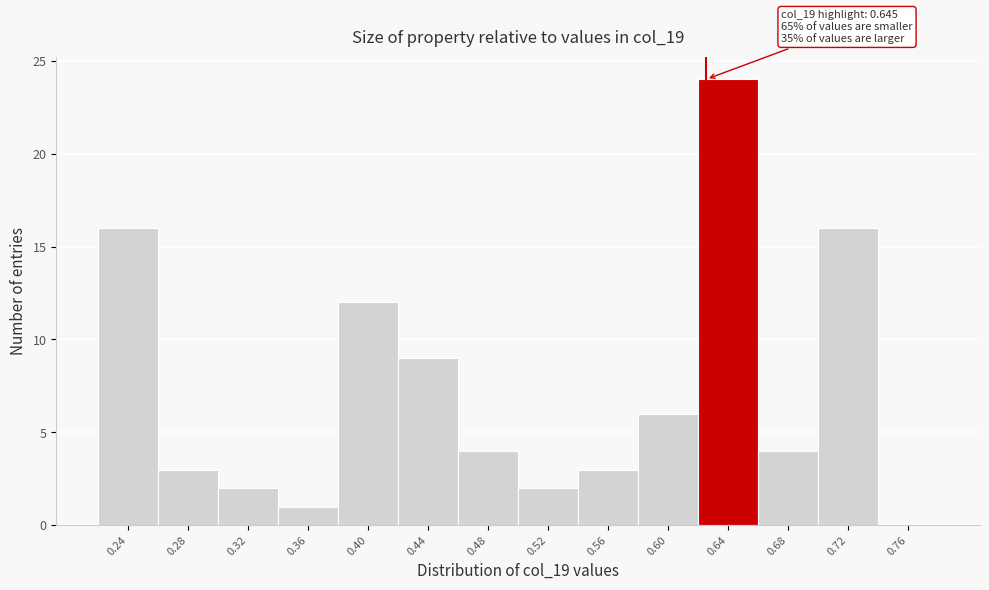

Reading right to left, extract all data points from this chart.

0.76=0	0.72=16	0.68=4	0.64=24	0.60=6	0.56=3	0.52=2	0.48=4	0.44=9	0.40=12	0.36=1	0.32=2	0.28=3	0.24=16